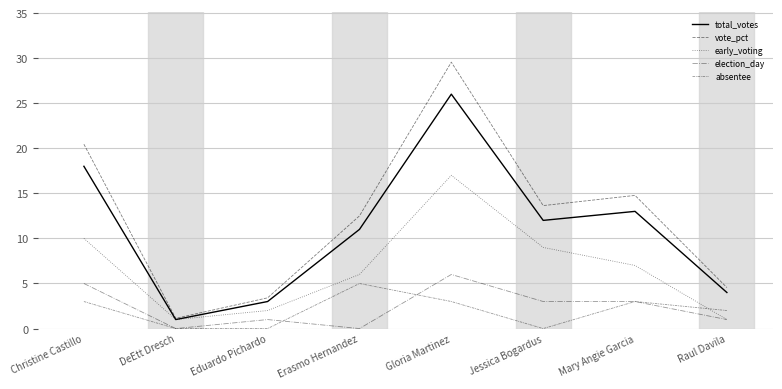

What is the maximum value shown in the chart?

29.6